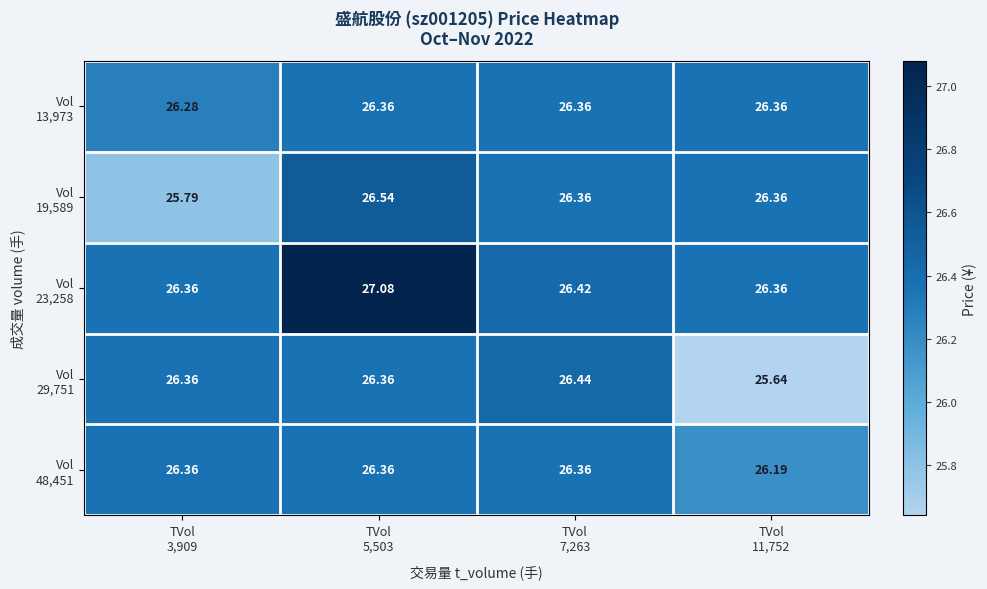

At how many categories does at least one series exceed 27?

1